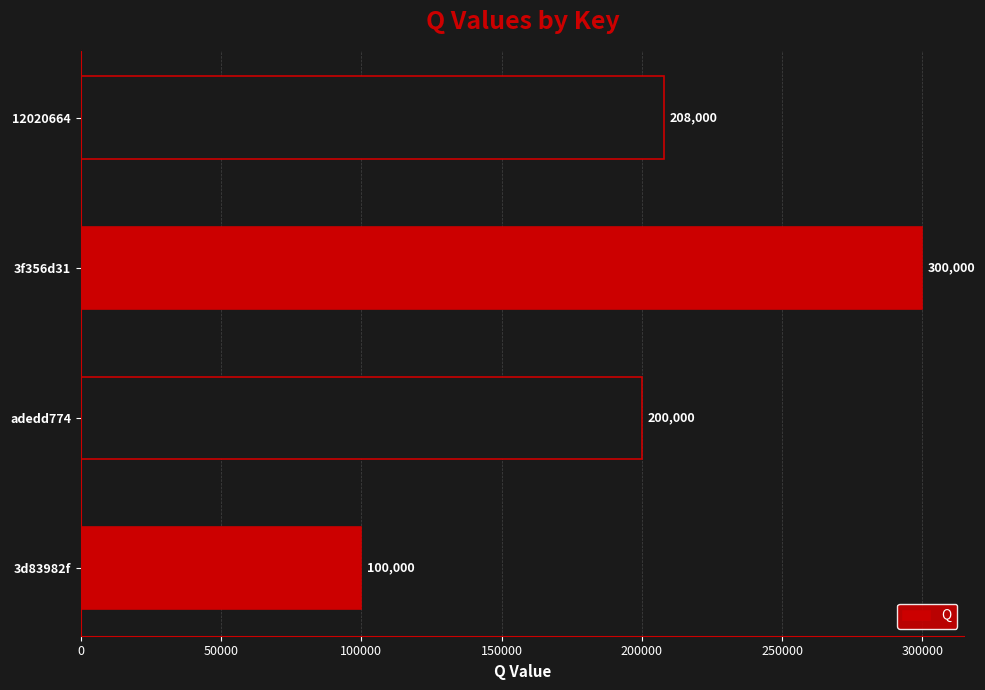

What is the difference between the second highest and minimum values?

108000